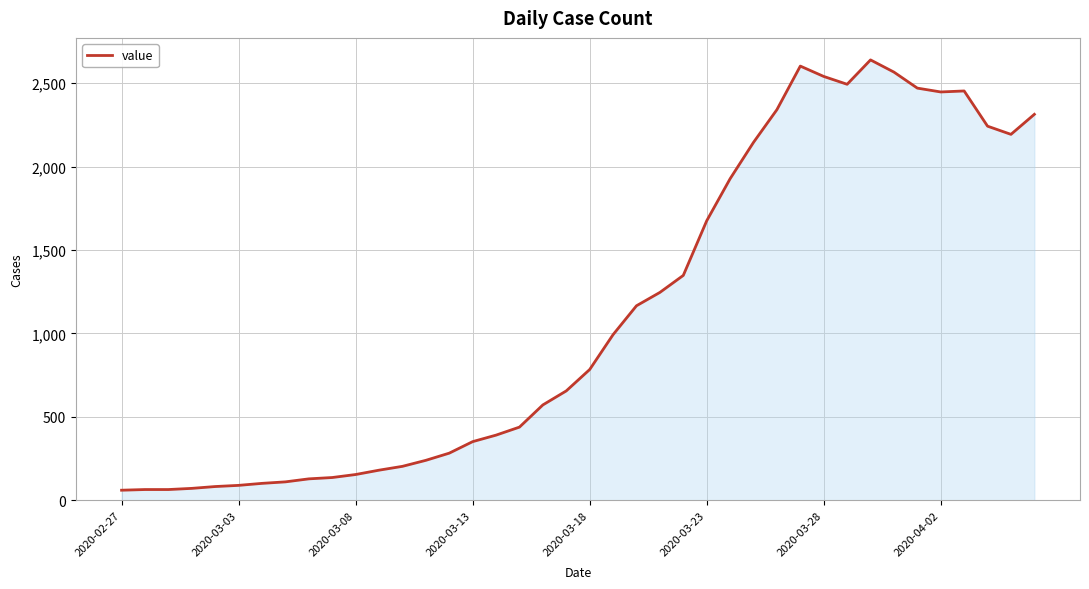

What is the smallest value displayed?

61